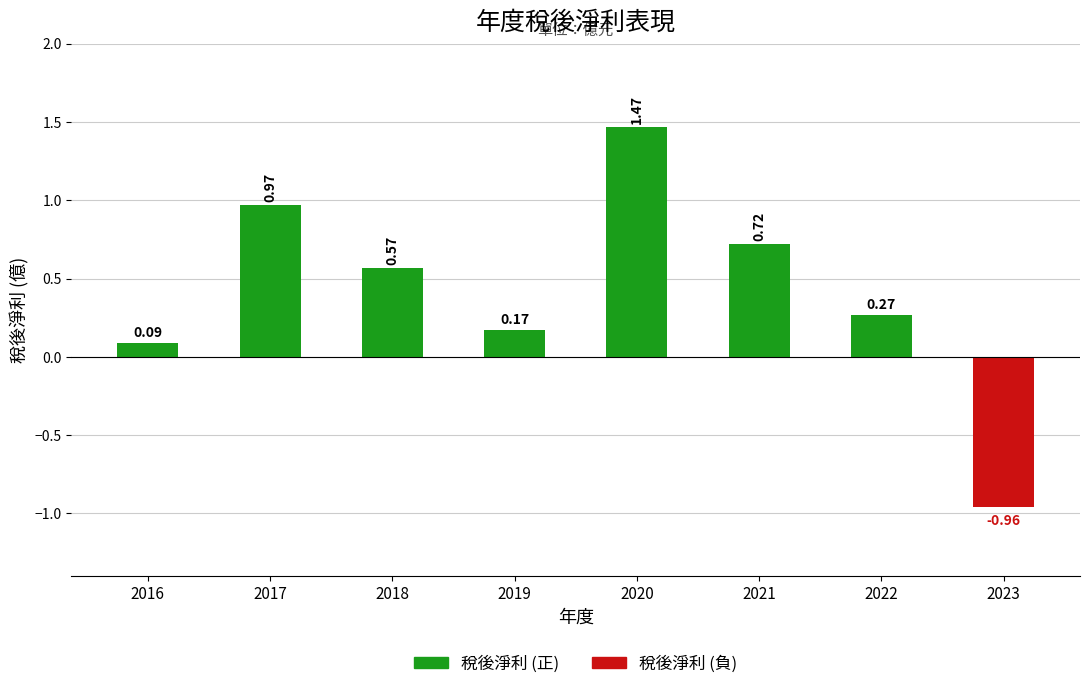

Is it true that 稅後淨利 (負) equals -0.5 at 2018?

False